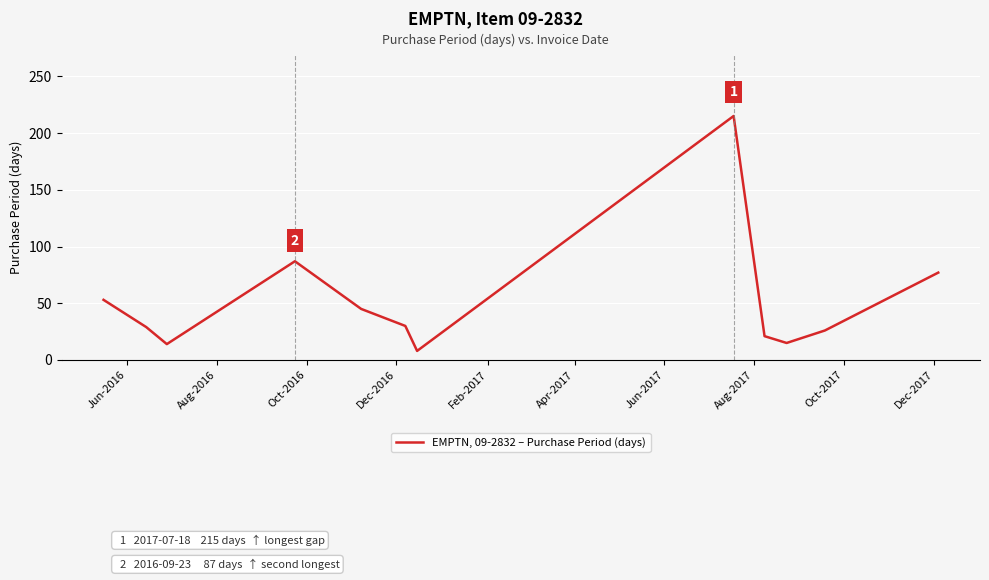

What is the difference between the maximum and minimum values?

207